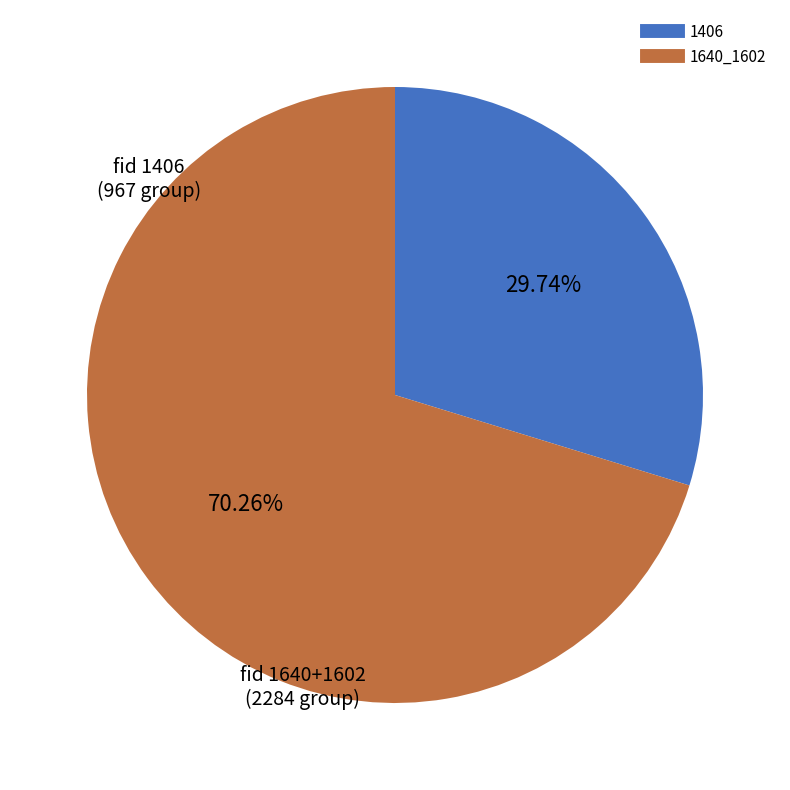

Is there a majority slice in this chart?

Yes